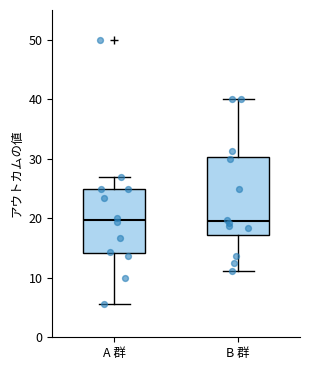

Where is the lower edge of the box for B 群 on the y-axis? The values are not printed on the chart, so give them approximately, as read against the axis.

17